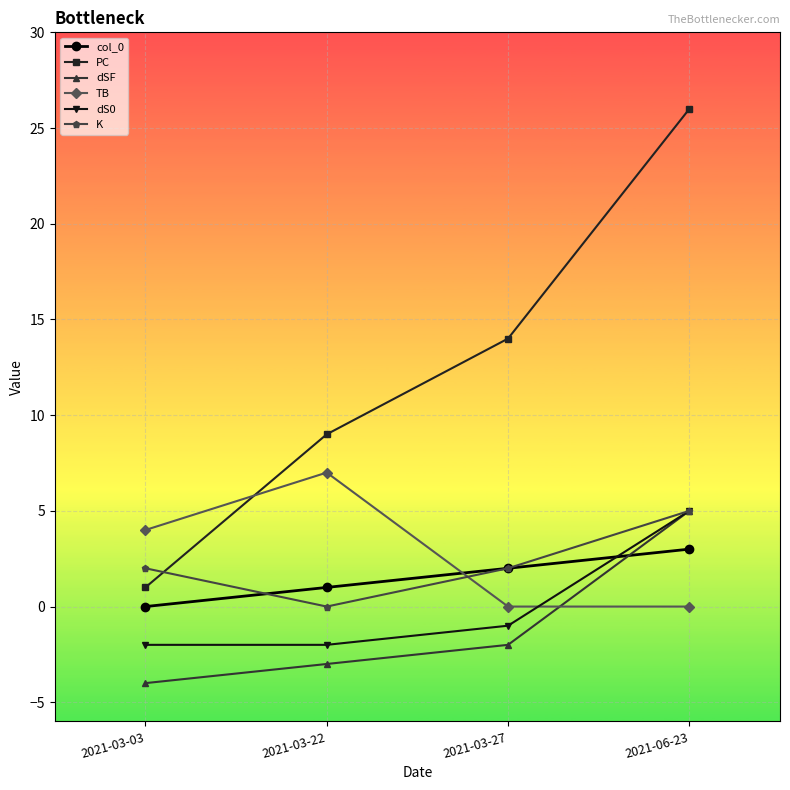

True or false: PC has more than 2 interior local peaks.

False